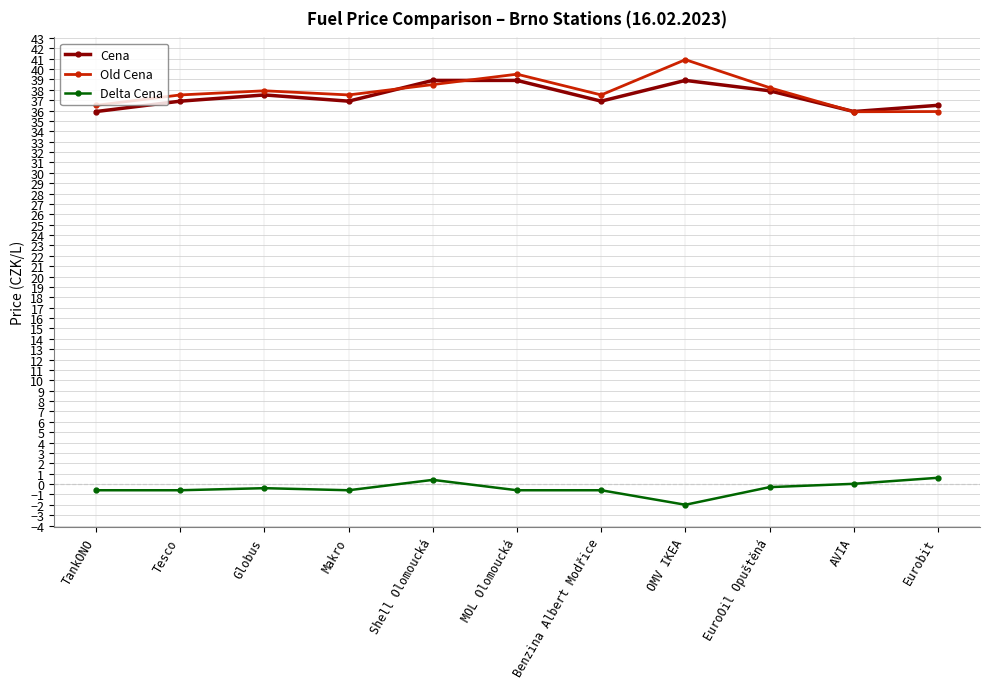

In Old Cena, how many points are lower than both neighbors (excluding endpoints)?

3